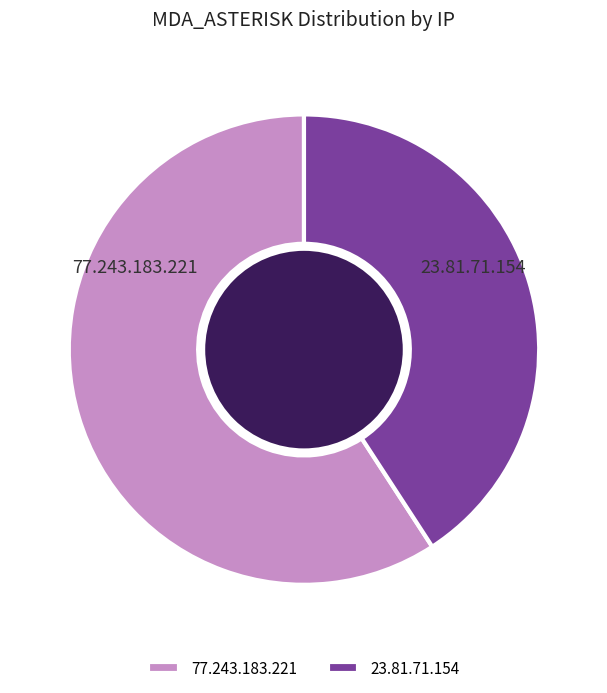

Is it true that 23.81.71.154 is 41% of the pie?

True